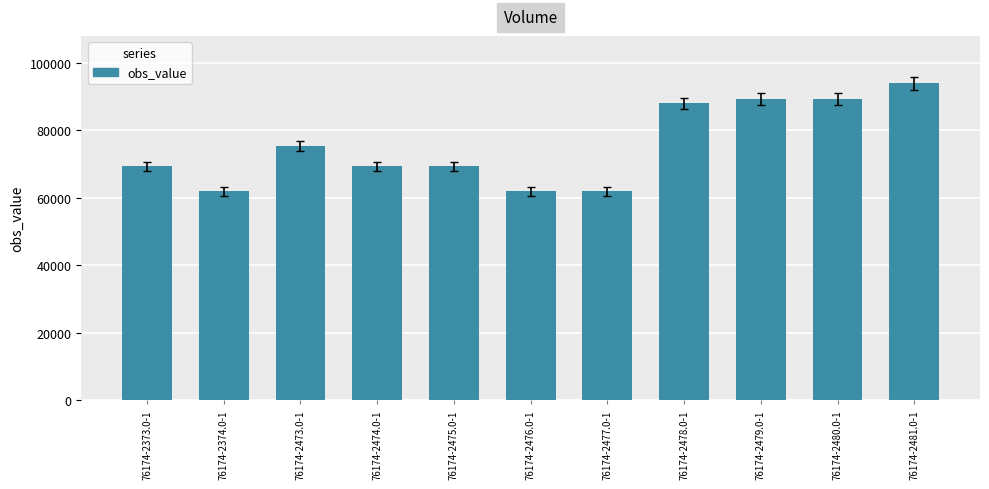

Count the number of data series in this chart.

1